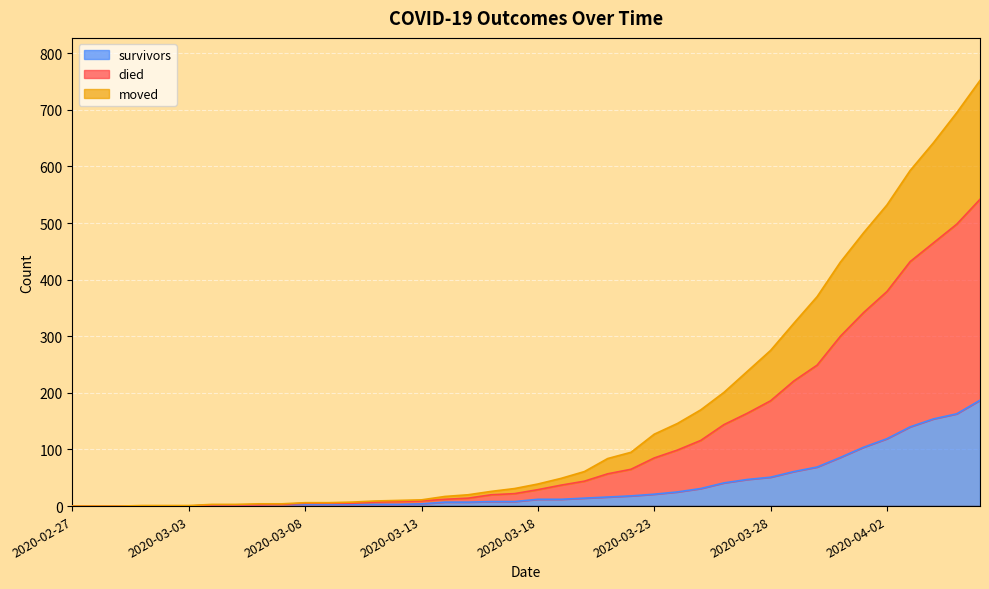

What is the label of the 7th point from the left?

2020-03-04